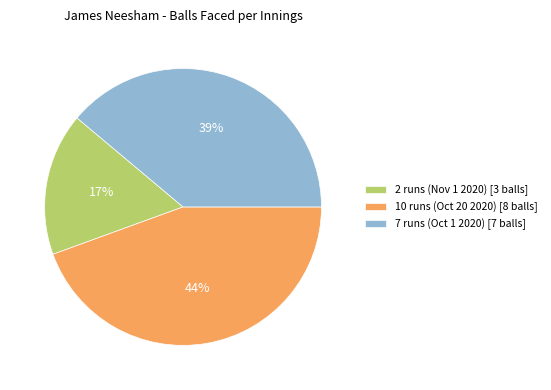

The 10 runs (Oct 20 2020) slice represents 34% of the pie. True or false?

False